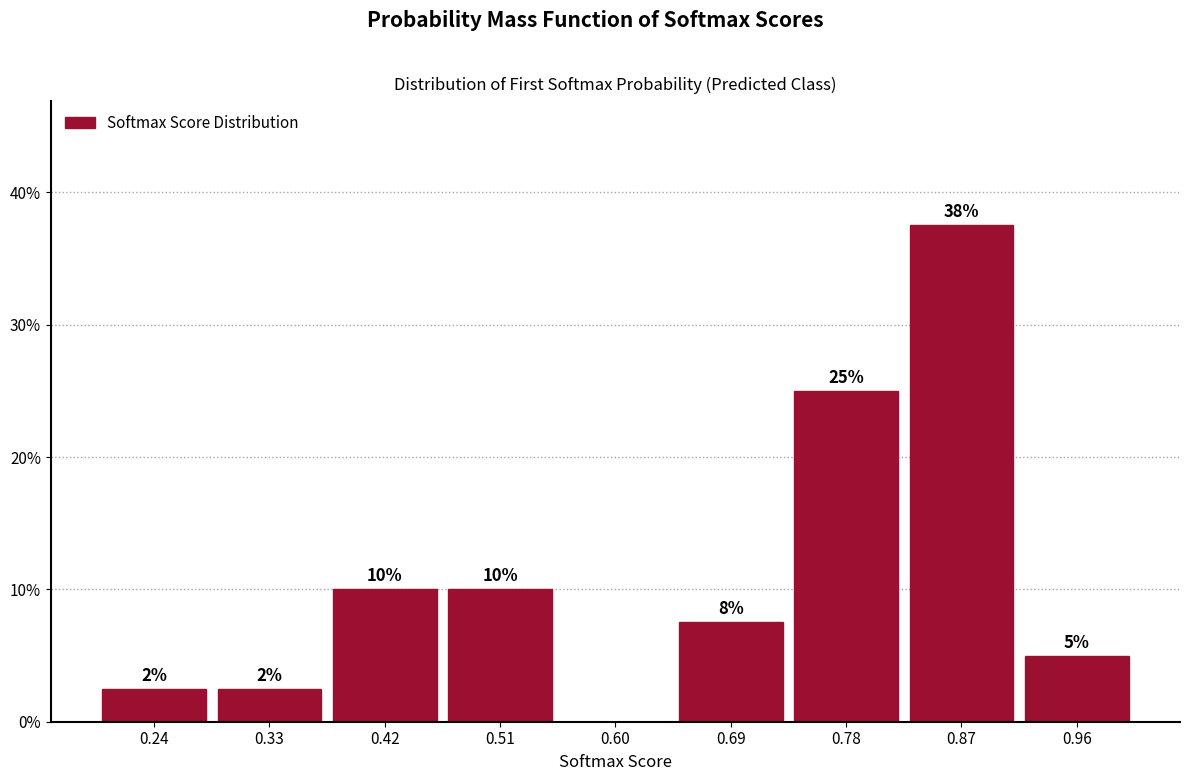

Which range on the x-axis has the tallest bar?

0.82 to 0.91